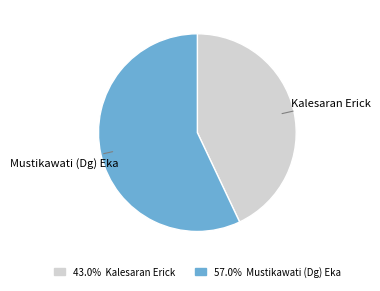

Is there any slice that represents more than half of the pie?

Yes